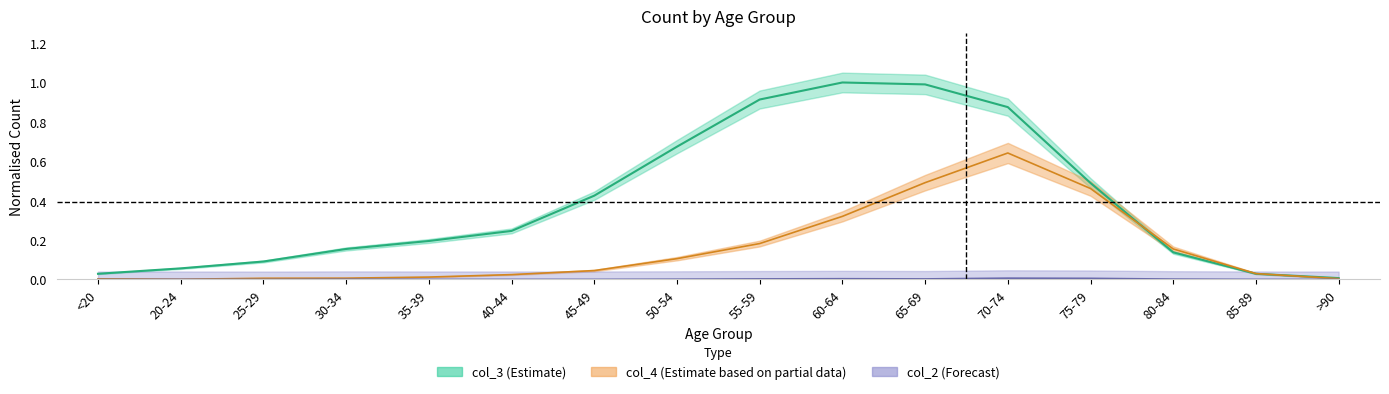

What is the label of the 6th point from the left?

40-44